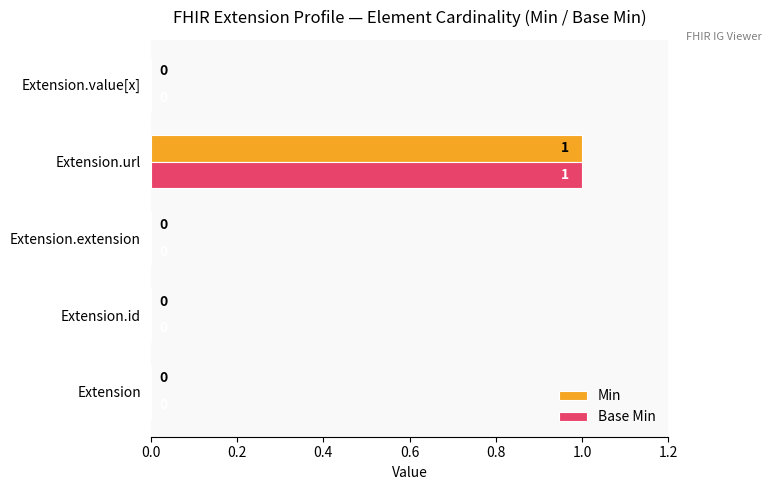

At which category does the chart reach its peak across all series?

Extension.url